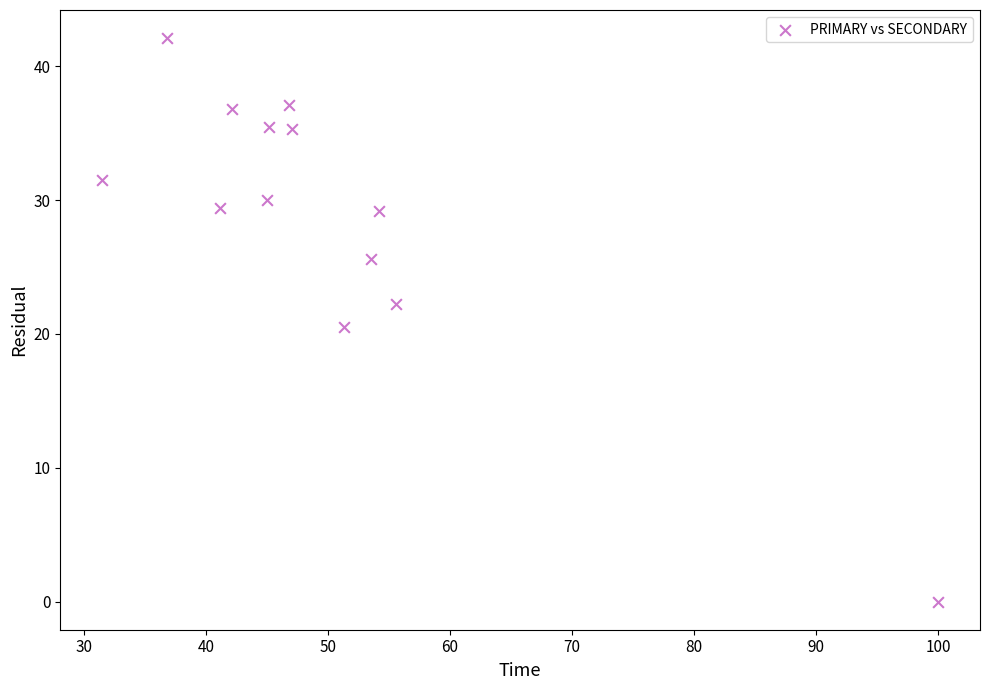

What is the range of Y values (max minus min)?

42.1